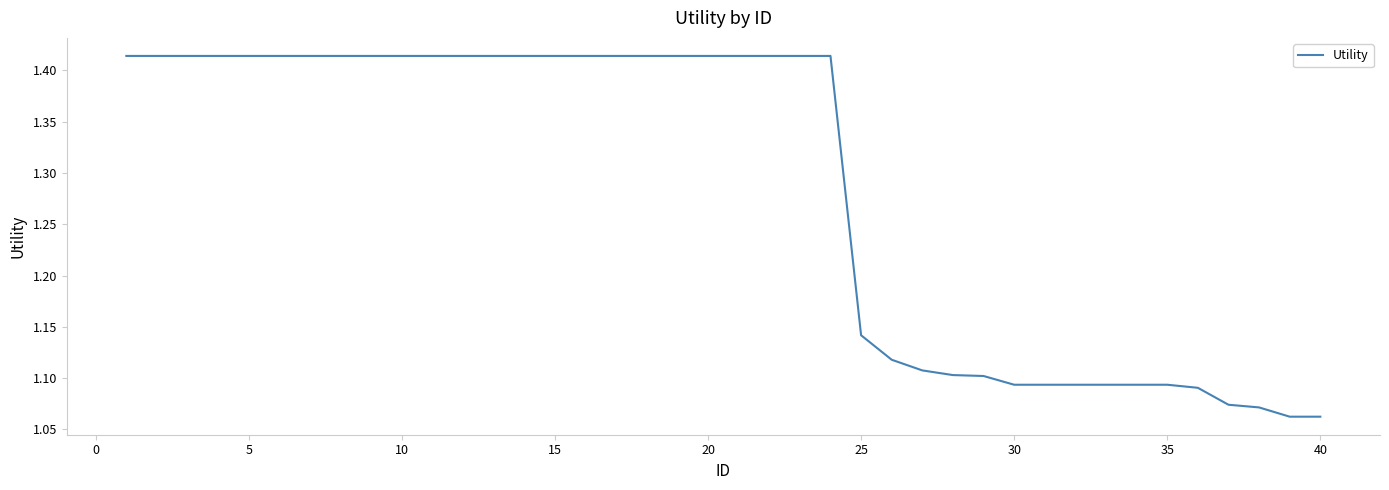

What is the difference between the maximum and minimum values?

0.4